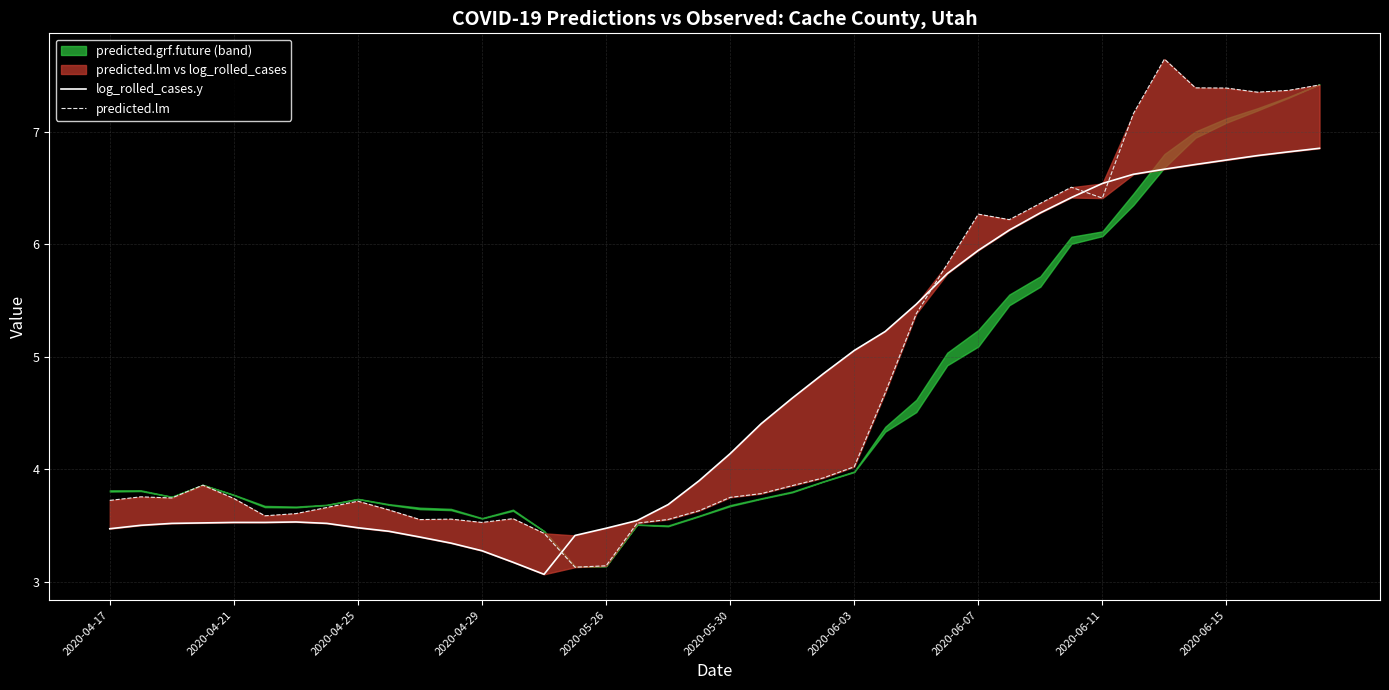

Which series has the widest spread of values?

predicted.lm